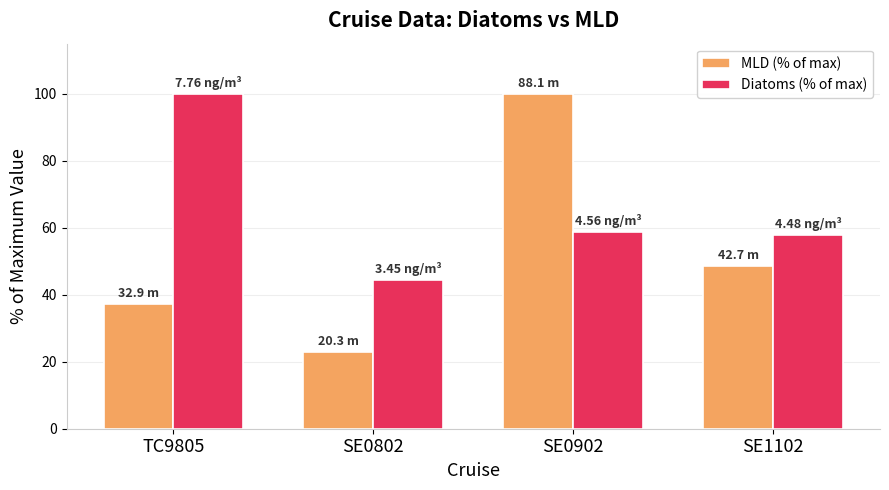

Which series changed the most between TC9805 and SE1102?

Diatoms (% of max)